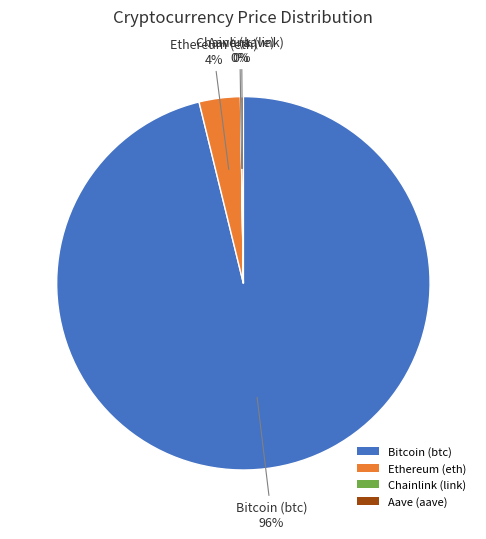

Is there any slice that represents more than half of the pie?

Yes